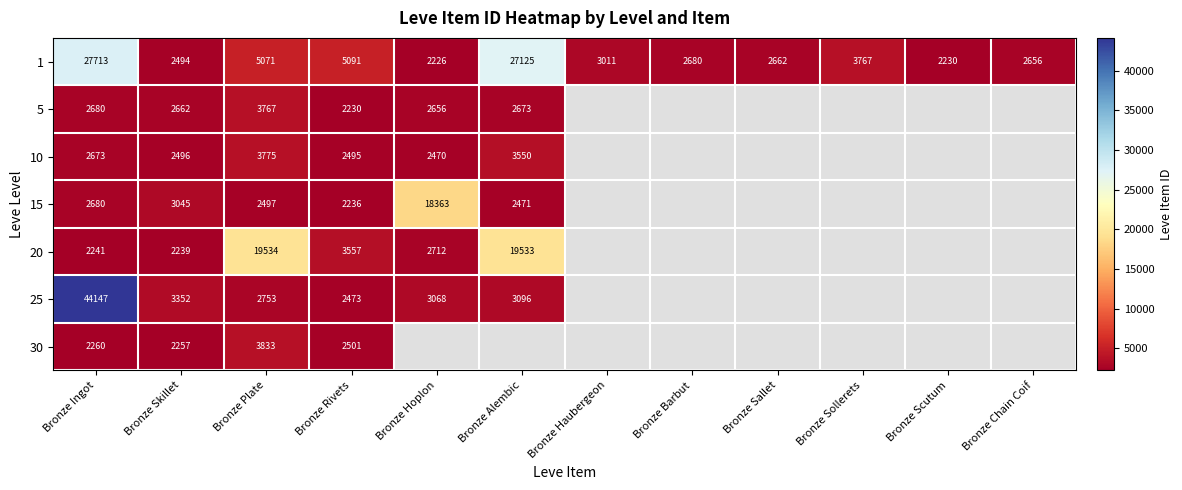

The value of 20 at Bronze Alembic is 19533. True or false?

True